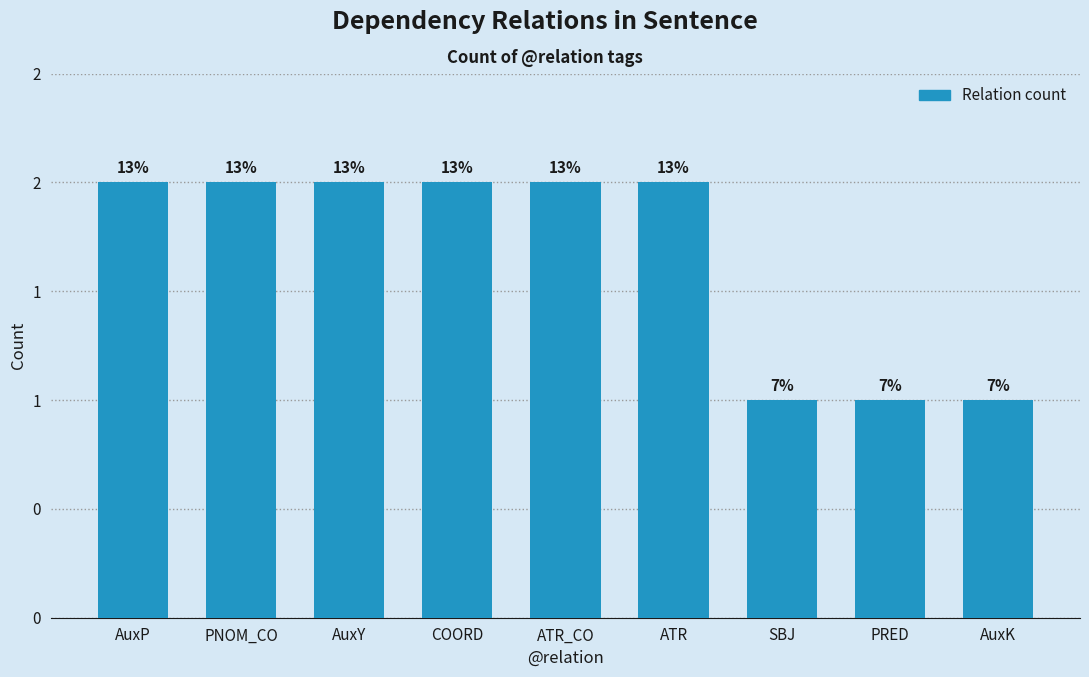

List the labels in order of value, largest first.

AuxP, PNOM_CO, AuxY, COORD, ATR_CO, ATR, SBJ, PRED, AuxK